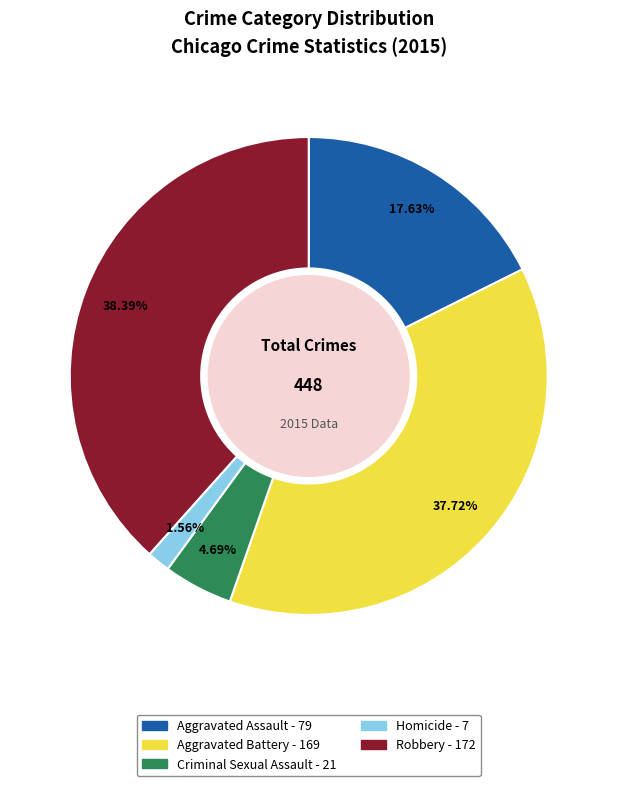

True or false: Robbery accounts for 38% of the total.

True